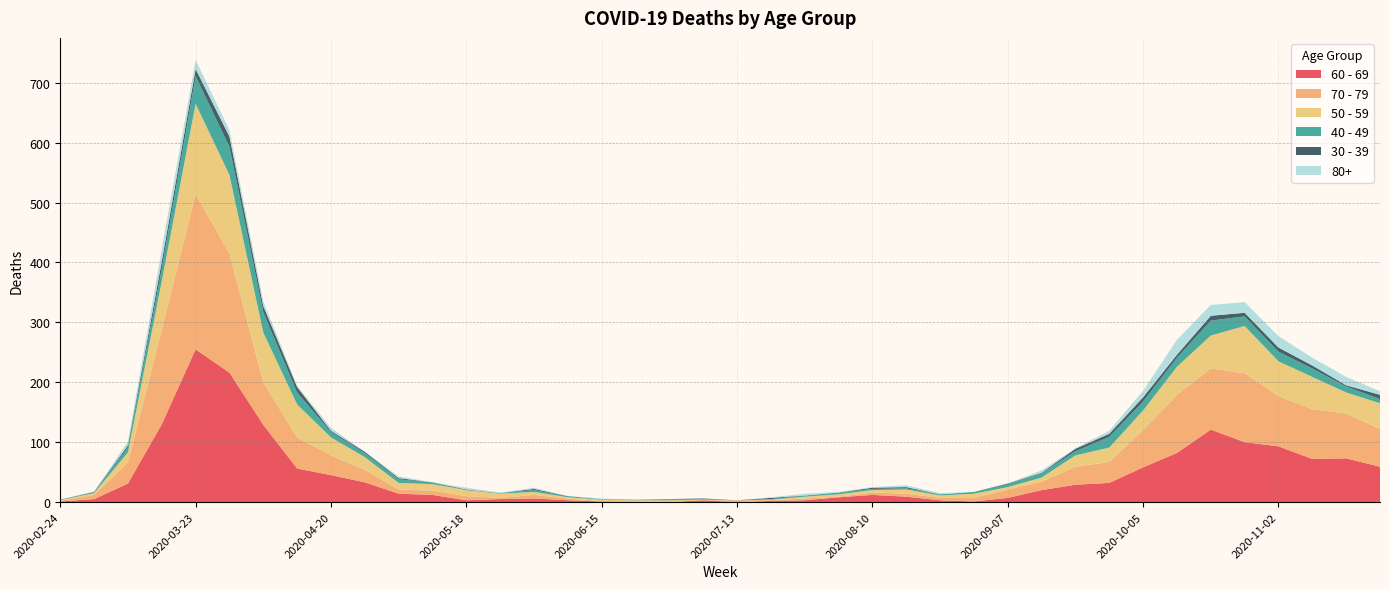

Reading right to left, transcribe all the data shown in this chart.

60 - 69: 2020-11-23=59	2020-11-16=73	2020-11-09=72	2020-11-02=93	2020-10-26=100	2020-10-19=121	2020-10-12=82	2020-10-05=58	2020-09-28=32	2020-09-21=29	2020-09-14=20	2020-09-07=7	2020-08-31=1	2020-08-24=3	2020-08-17=9	2020-08-10=12	2020-08-03=8	2020-07-27=3	2020-07-20=2	2020-07-13=0	2020-07-06=3	2020-06-29=0	2020-06-22=0	2020-06-15=1	2020-06-08=3	2020-06-01=6	2020-05-25=5	2020-05-18=3	2020-05-11=12	2020-05-04=14	2020-04-27=33	2020-04-20=45	2020-04-13=56	2020-04-06=129	2020-03-30=216	2020-03-23=255	2020-03-16=130	2020-03-09=31	2020-03-02=5	2020-02-24=1
70 - 79: 2020-11-23=63	2020-11-16=75	2020-11-09=83	2020-11-02=84	2020-10-26=115	2020-10-19=102	2020-10-12=97	2020-10-05=62	2020-09-28=35	2020-09-21=30	2020-09-14=14	2020-09-07=14	2020-08-31=6	2020-08-24=4	2020-08-17=5	2020-08-10=4	2020-08-03=1	2020-07-27=3	2020-07-20=1	2020-07-13=3	2020-07-06=0	2020-06-29=0	2020-06-22=1	2020-06-15=1	2020-06-08=3	2020-06-01=6	2020-05-25=2	2020-05-18=7	2020-05-11=7	2020-05-04=7	2020-04-27=21	2020-04-20=33	2020-04-13=52	2020-04-06=71	2020-03-30=199	2020-03-23=259	2020-03-16=158	2020-03-09=35	2020-03-02=7	2020-02-24=1
50 - 59: 2020-11-23=43	2020-11-16=35	2020-11-09=54	2020-11-02=58	2020-10-26=79	2020-10-19=55	2020-10-12=47	2020-10-05=33	2020-09-28=24	2020-09-21=19	2020-09-14=7	2020-09-07=4	2020-08-31=7	2020-08-24=4	2020-08-17=7	2020-08-10=4	2020-08-03=4	2020-07-27=3	2020-07-20=1	2020-07-13=0	2020-07-06=1	2020-06-29=3	2020-06-22=2	2020-06-15=2	2020-06-08=2	2020-06-01=5	2020-05-25=7	2020-05-18=10	2020-05-11=11	2020-05-04=11	2020-04-27=21	2020-04-20=30	2020-04-13=55	2020-04-06=83	2020-03-30=131	2020-03-23=151	2020-03-16=81	2020-03-09=17	2020-03-02=3	2020-02-24=1
40 - 49: 2020-11-23=7	2020-11-16=10	2020-11-09=14	2020-11-02=16	2020-10-26=16	2020-10-19=25	2020-10-12=15	2020-10-05=15	2020-09-28=18	2020-09-21=7	2020-09-14=7	2020-09-07=5	2020-08-31=3	2020-08-24=2	2020-08-17=2	2020-08-10=2	2020-08-03=3	2020-07-27=2	2020-07-20=1	2020-07-13=0	2020-07-06=1	2020-06-29=2	2020-06-22=1	2020-06-15=1	2020-06-08=2	2020-06-01=3	2020-05-25=1	2020-05-18=0	2020-05-11=3	2020-05-04=6	2020-04-27=7	2020-04-20=9	2020-04-13=20	2020-04-06=34	2020-03-30=47	2020-03-23=46	2020-03-16=21	2020-03-09=9	2020-03-02=1	2020-02-24=1
30 - 39: 2020-11-23=7	2020-11-16=2	2020-11-09=5	2020-11-02=7	2020-10-26=6	2020-10-19=8	2020-10-12=5	2020-10-05=7	2020-09-28=5	2020-09-21=4	2020-09-14=1	2020-09-07=1	2020-08-31=0	2020-08-24=0	2020-08-17=2	2020-08-10=2	2020-08-03=0	2020-07-27=0	2020-07-20=2	2020-07-13=0	2020-07-06=1	2020-06-29=0	2020-06-22=0	2020-06-15=0	2020-06-08=0	2020-06-01=2	2020-05-25=0	2020-05-18=1	2020-05-11=0	2020-05-04=2	2020-04-27=2	2020-04-20=2	2020-04-13=9	2020-04-06=10	2020-03-30=17	2020-03-23=12	2020-03-16=12	2020-03-09=3	2020-03-02=1	2020-02-24=0
80+: 2020-11-23=6	2020-11-16=14	2020-11-09=13	2020-11-02=19	2020-10-26=18	2020-10-19=18	2020-10-12=25	2020-10-05=11	2020-09-28=5	2020-09-21=1	2020-09-14=4	2020-09-07=0	2020-08-31=0	2020-08-24=2	2020-08-17=3	2020-08-10=1	2020-08-03=1	2020-07-27=3	2020-07-20=1	2020-07-13=0	2020-07-06=0	2020-06-29=0	2020-06-22=0	2020-06-15=1	2020-06-08=0	2020-06-01=2	2020-05-25=1	2020-05-18=3	2020-05-11=0	2020-05-04=3	2020-04-27=0	2020-04-20=5	2020-04-13=2	2020-04-06=8	2020-03-30=11	2020-03-23=15	2020-03-16=21	2020-03-09=6	2020-03-02=1	2020-02-24=0